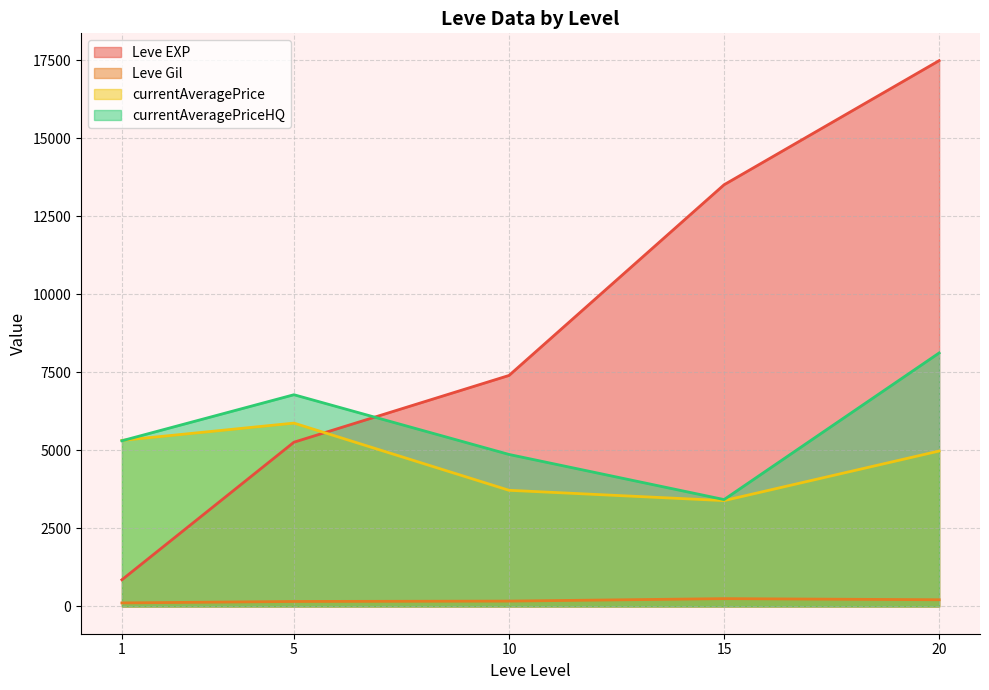

At which label does Leve EXP reach its minimum?

1